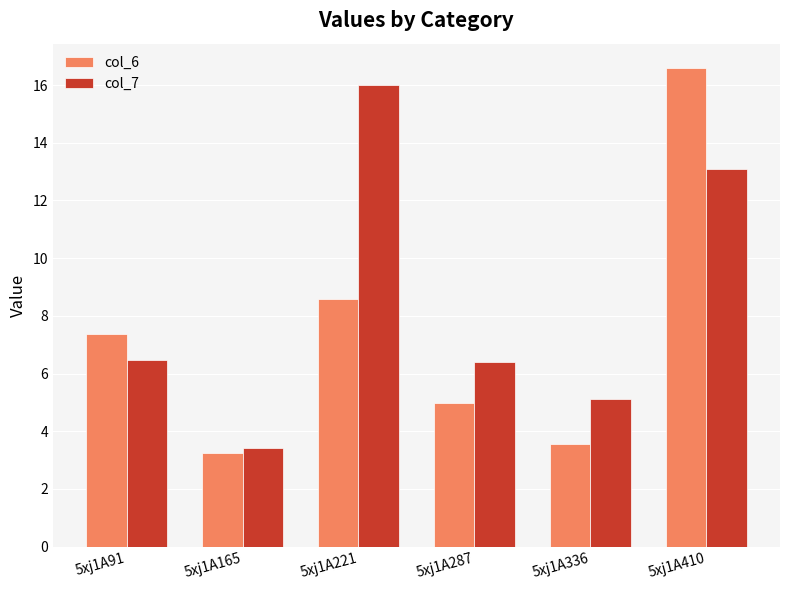

Between 5xj1A91 and 5xj1A287, which series saw the biggest shift?

col_6